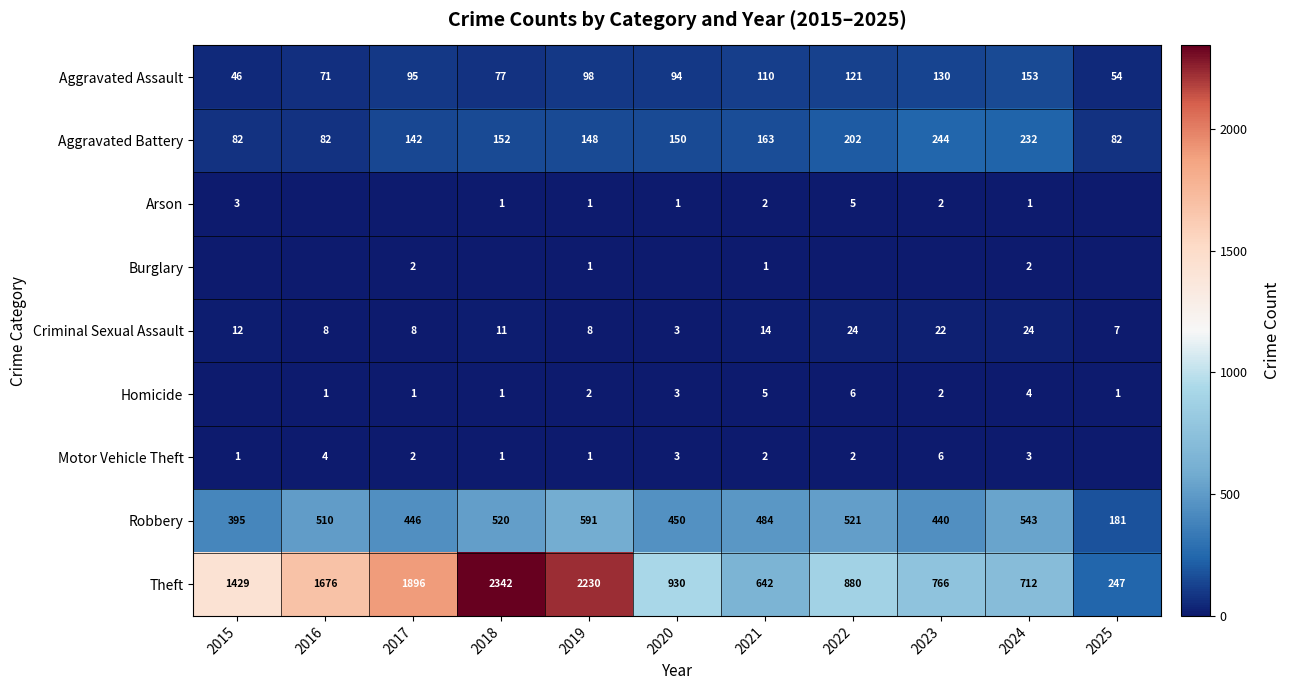

The value of Burglary at 2017 is 1. True or false?

False